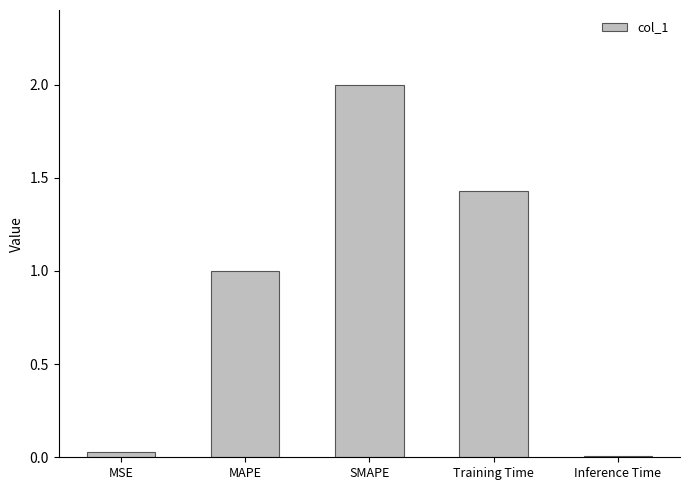

Where is the data nearest to the value 1?

MAPE